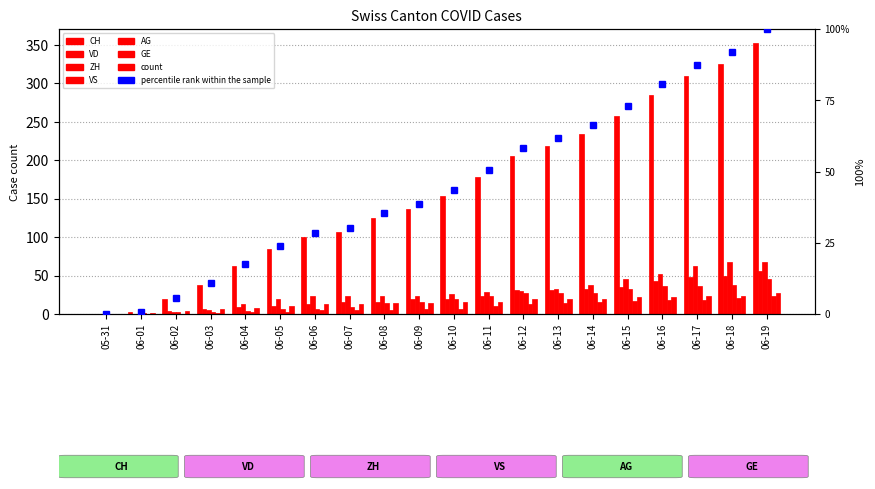

What is the total value across all series at 06-03?

58